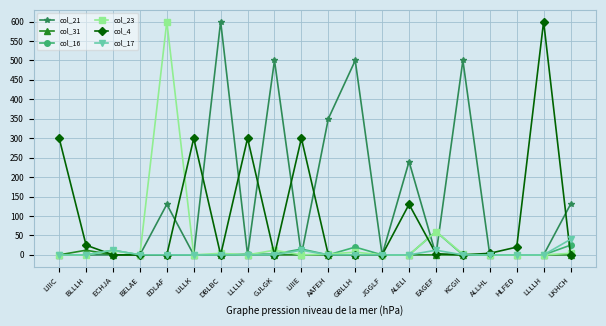

What are all the series names shown in the legend?

col_21, col_31, col_16, col_23, col_4, col_17